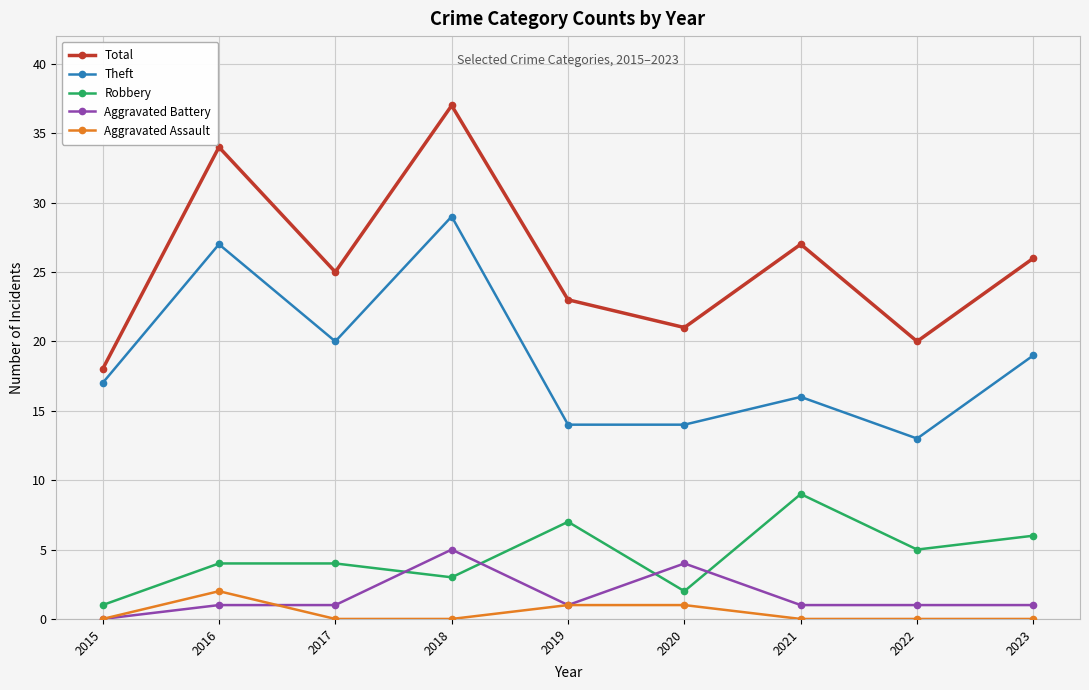

Which series changed the most between 2015 and 2019?

Robbery